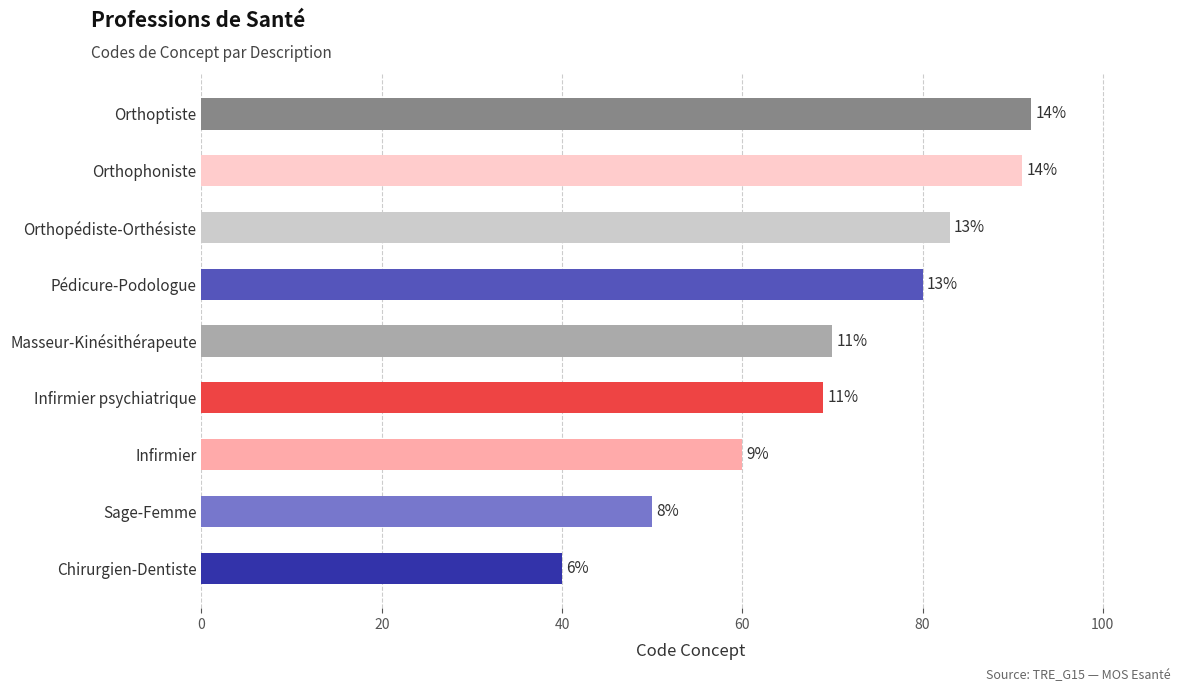

Are the bars horizontal?

Yes